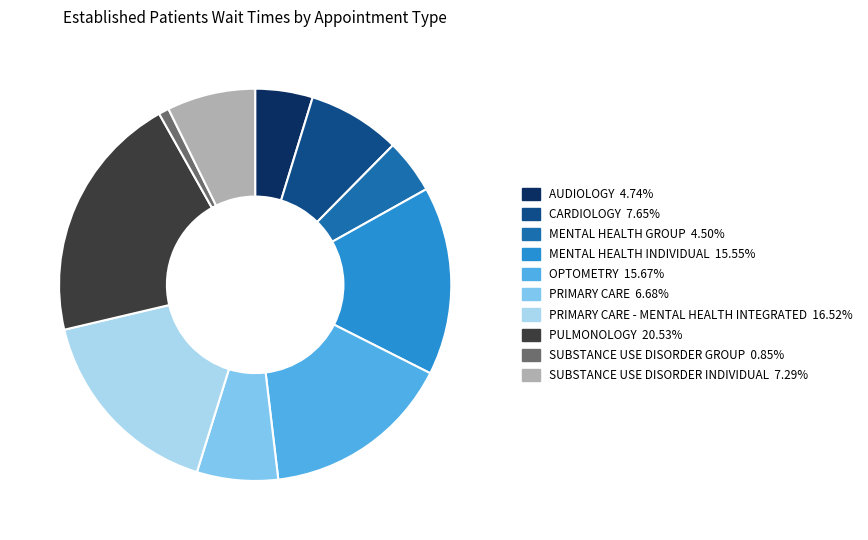

Is there any slice that represents more than half of the pie?

No